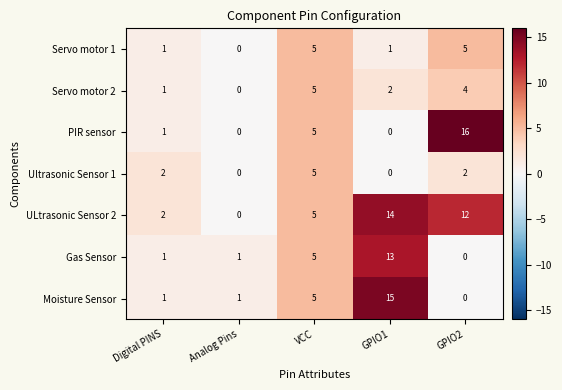

How many series are shown in this chart?

7